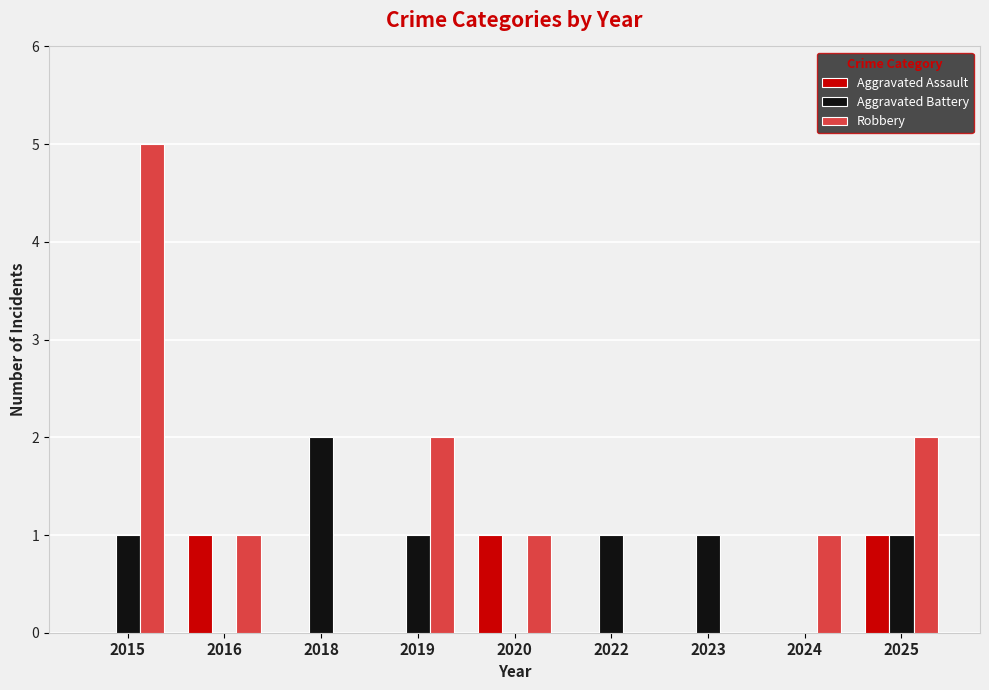

What is the sum of all Aggravated Battery values?

7